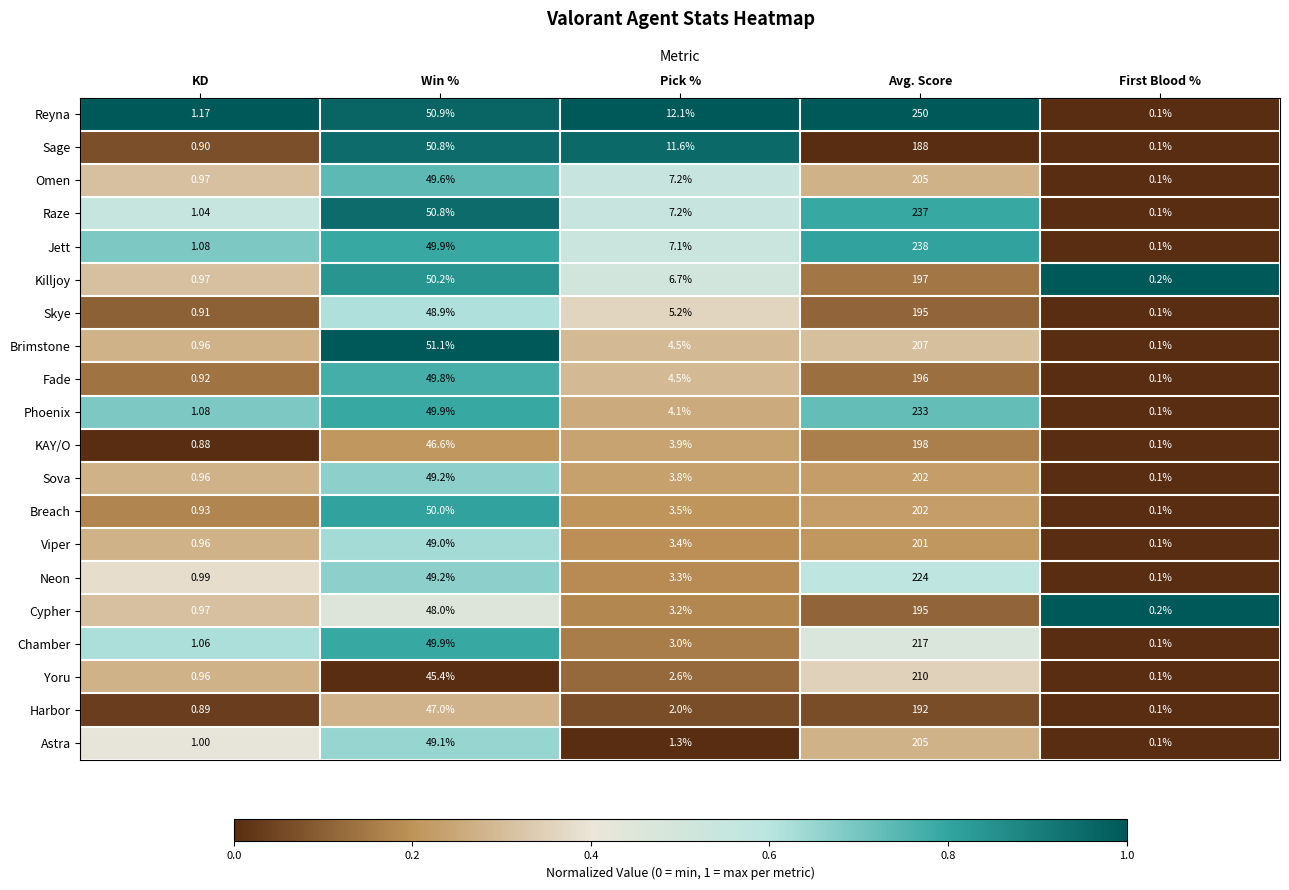

What is the greatest value displayed?

250.0